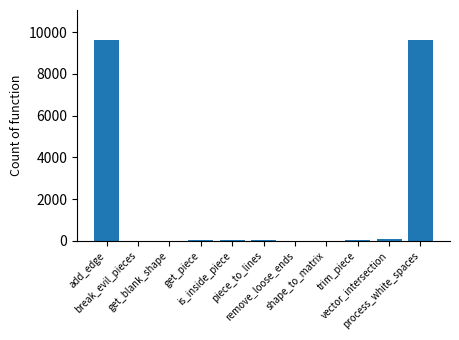

What is the sum of all values?

19548